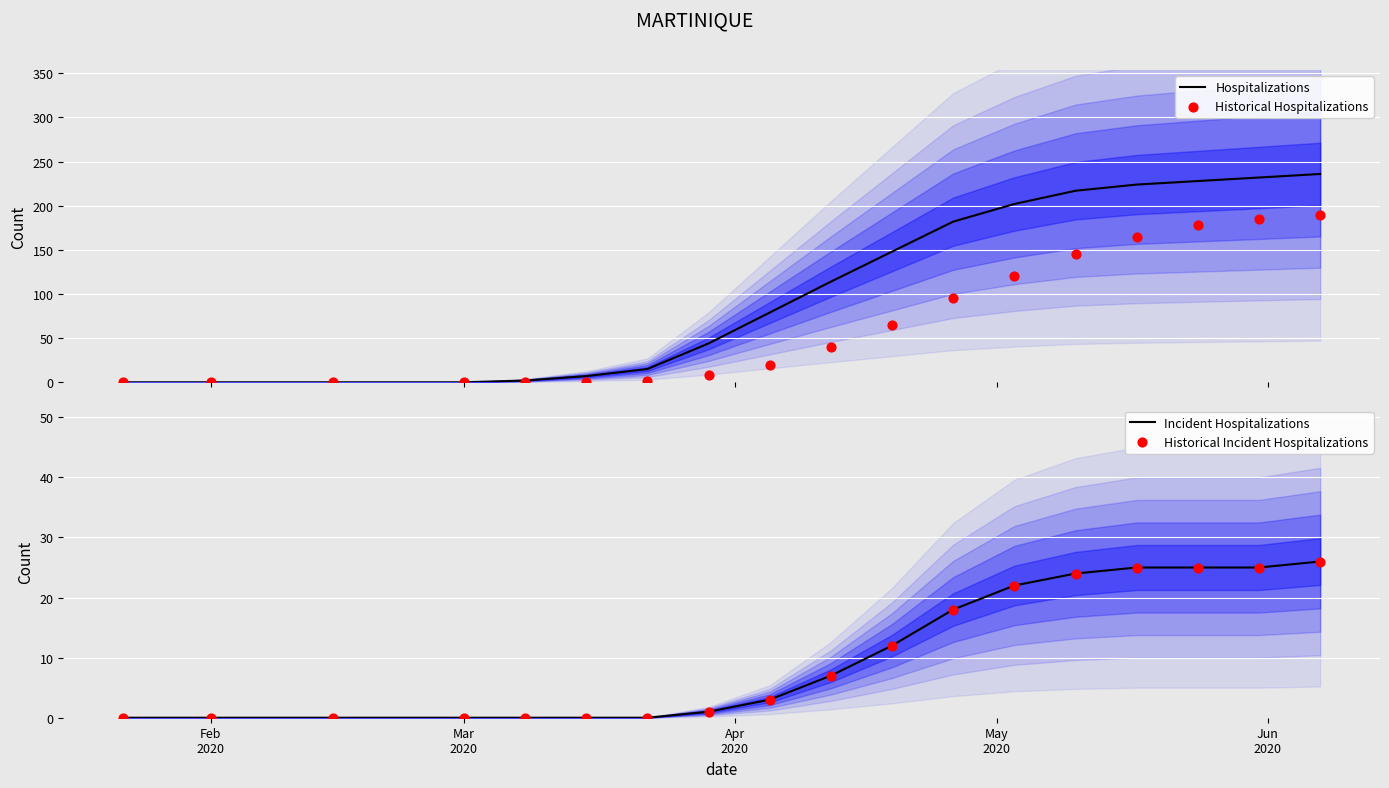

Which series contains the lowest Y value?

Hospitalizations